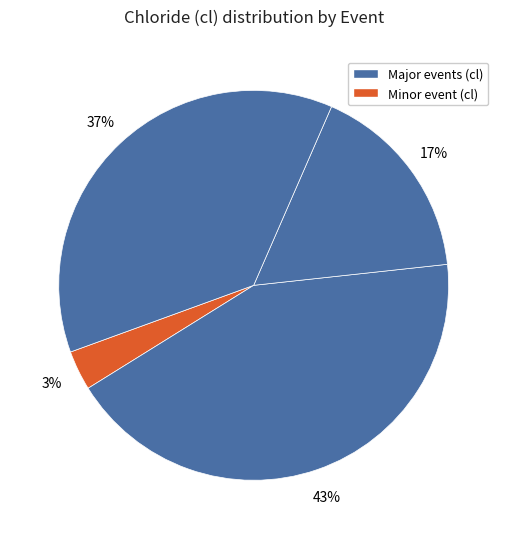

How many segments does this pie chart have?

4